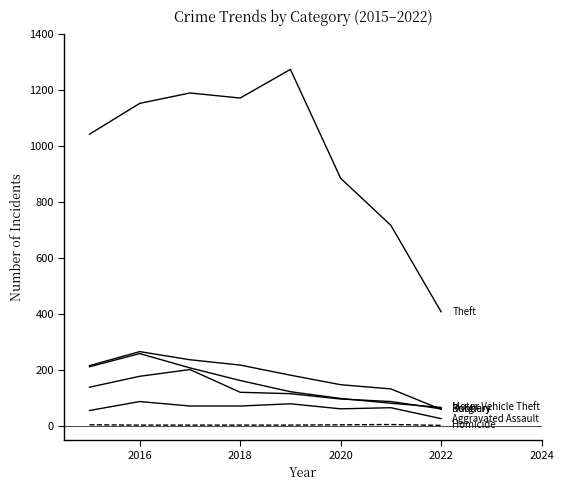

At which category does the chart reach its minimum across all series?

2022